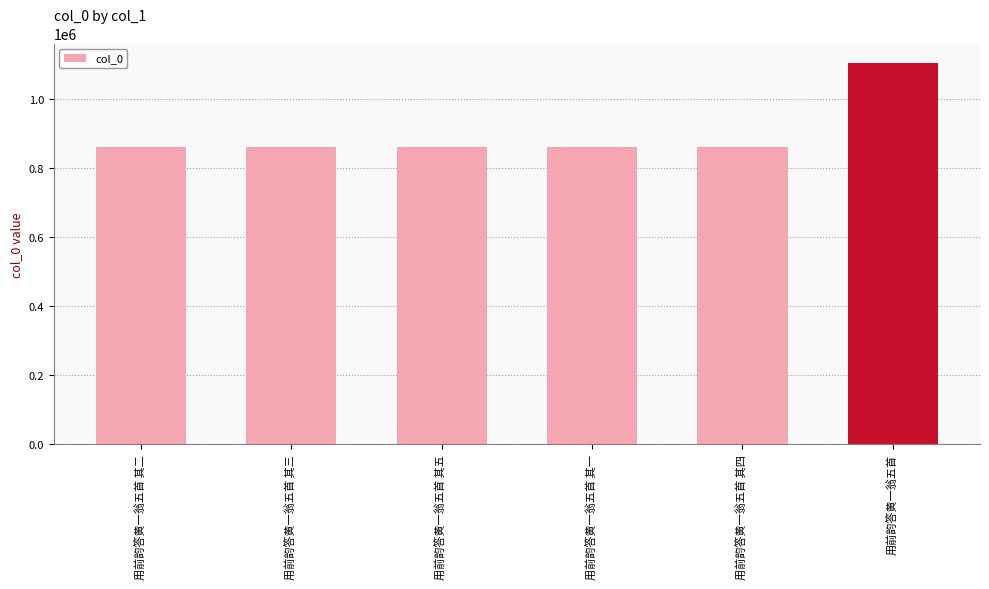

The chart shows a value of 861557 at 用前韵答黄一翁五首 其五. True or false?

True